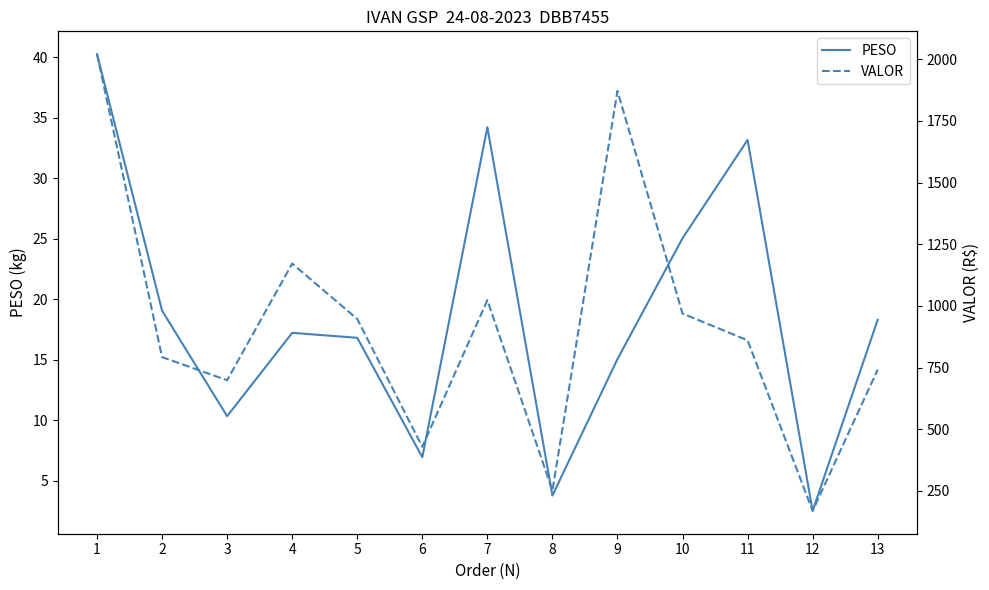

Which series has the largest range (max minus min)?

VALOR